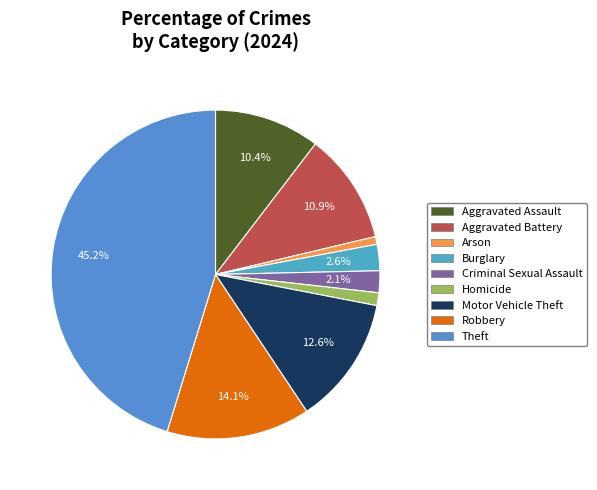

Rank the categories by value from lowest to highest.

Arson, Homicide, Criminal Sexual Assault, Burglary, Aggravated Assault, Aggravated Battery, Motor Vehicle Theft, Robbery, Theft